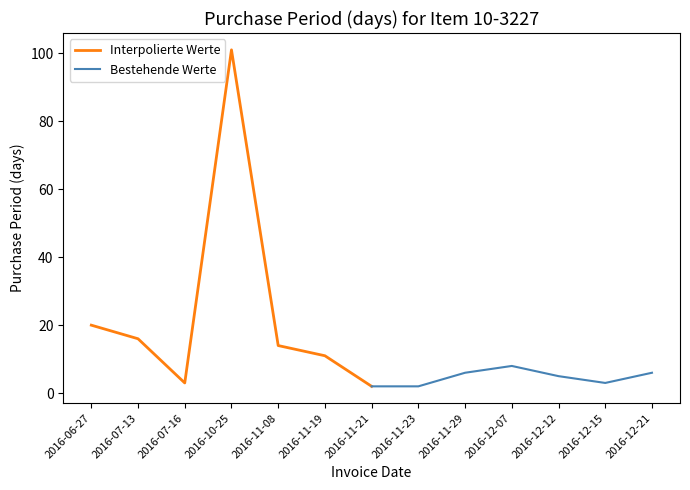

What are all the series names shown in the legend?

Interpolierte Werte, Bestehende Werte